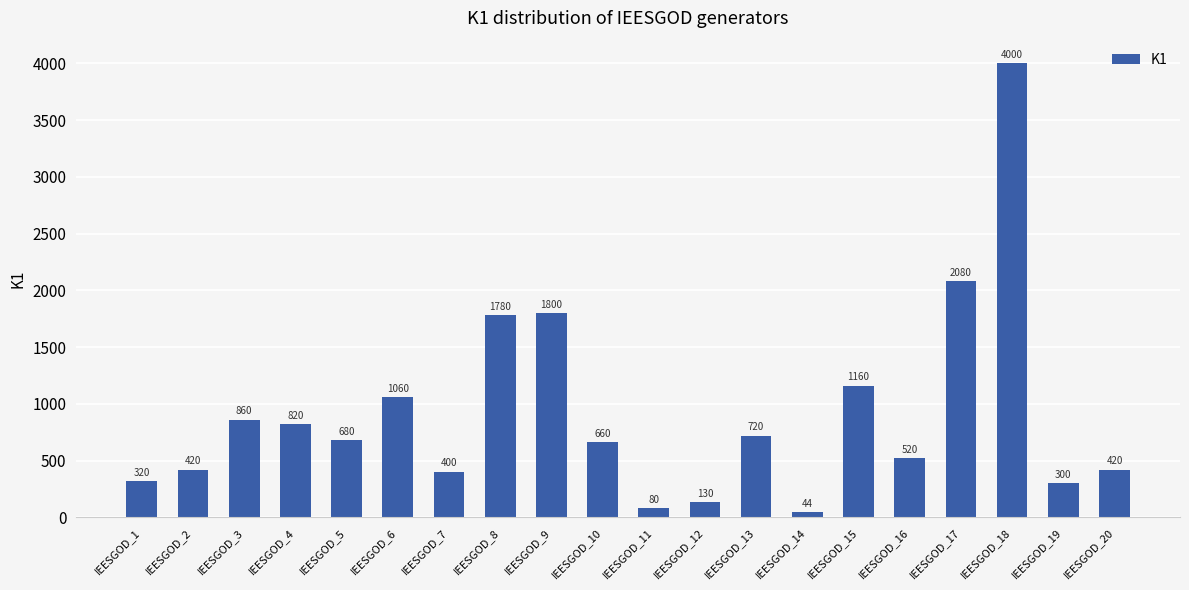

What is the value of the 16th bar from the left?

520.0